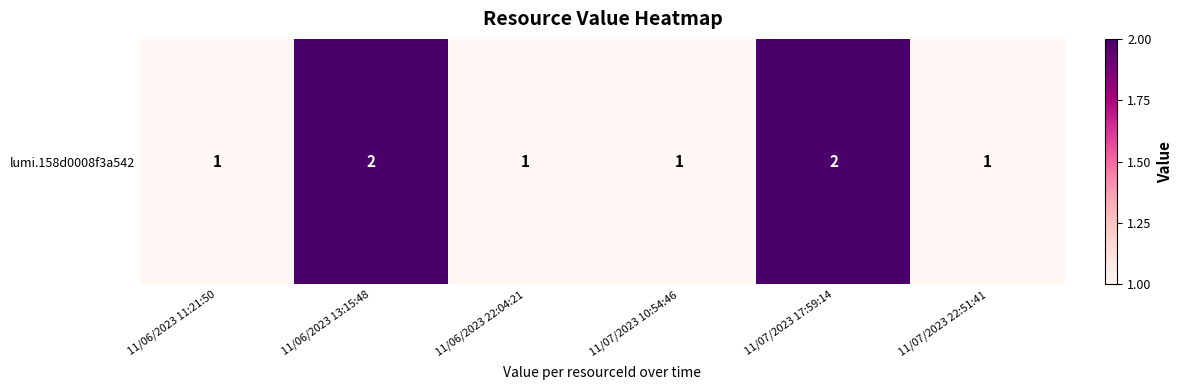

Count the number of categories in the chart.

6